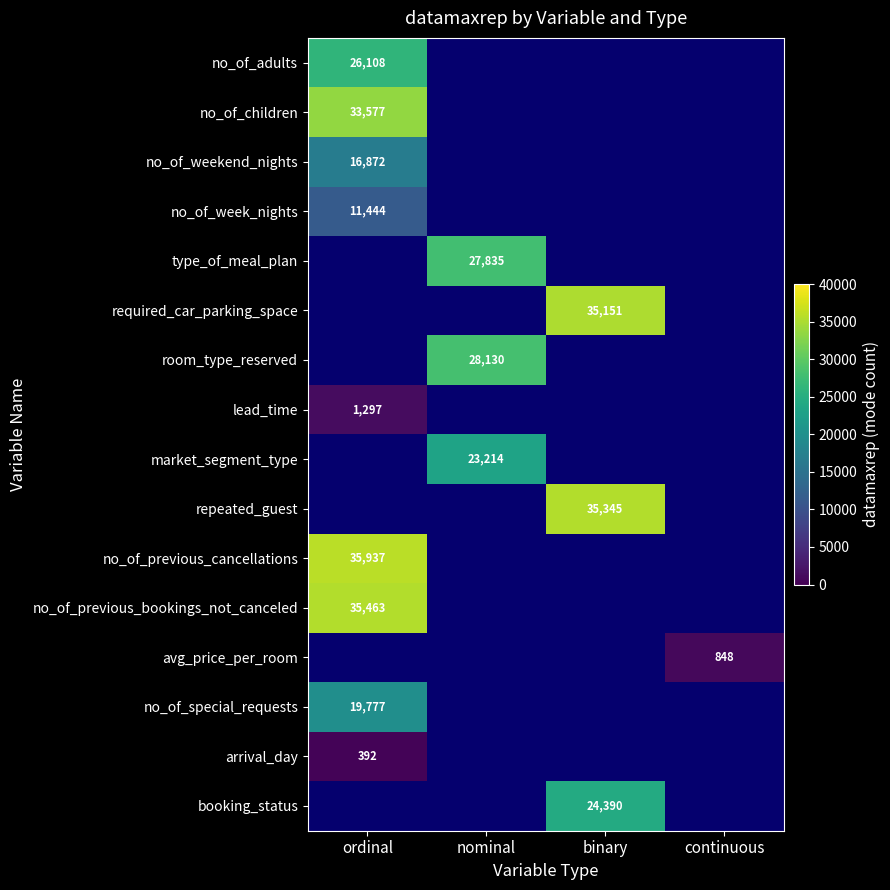

True or false: no_of_children has a value of 33577 at ordinal.

True